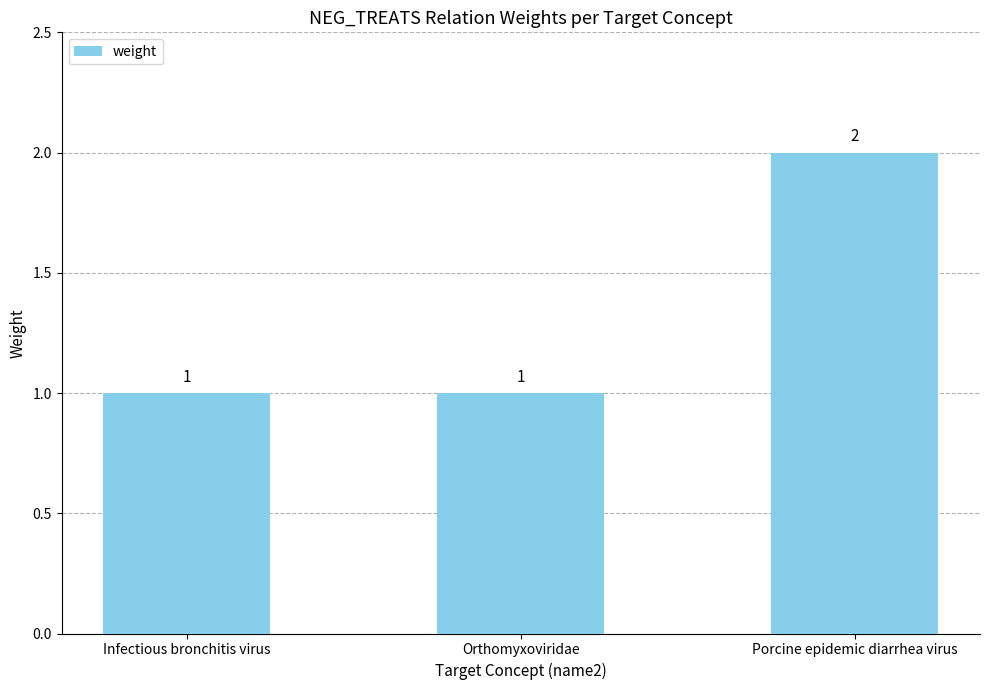

Which label corresponds to the largest value in the chart?

Porcine epidemic diarrhea virus